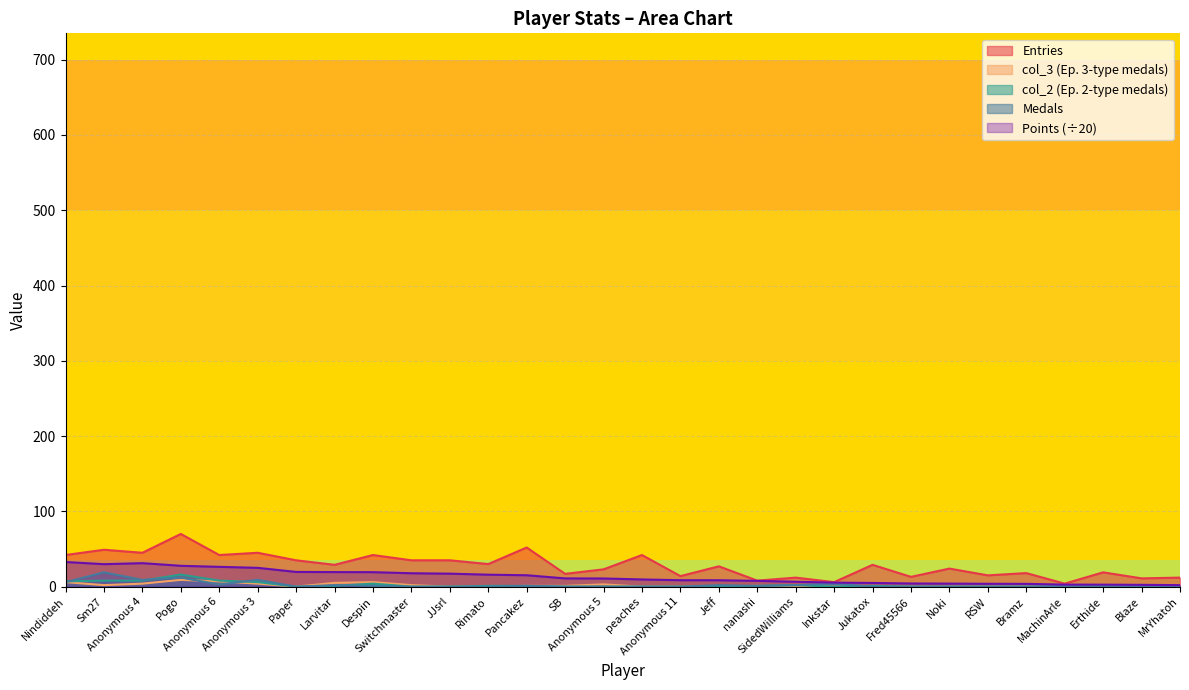

The Entries series shows 3.9 at Inkstar. True or false?

False